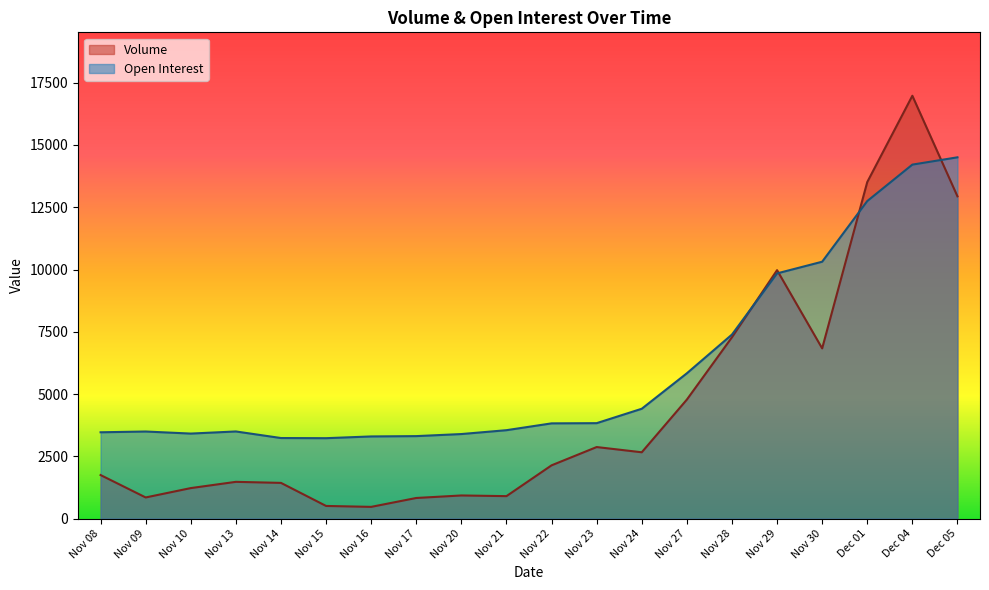

How many intersections are there between Open Interest and Volume?

4